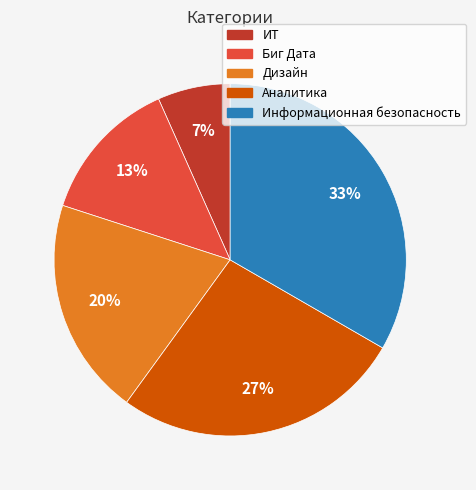

Which category has the biggest portion of the pie?

Информационная безопасность